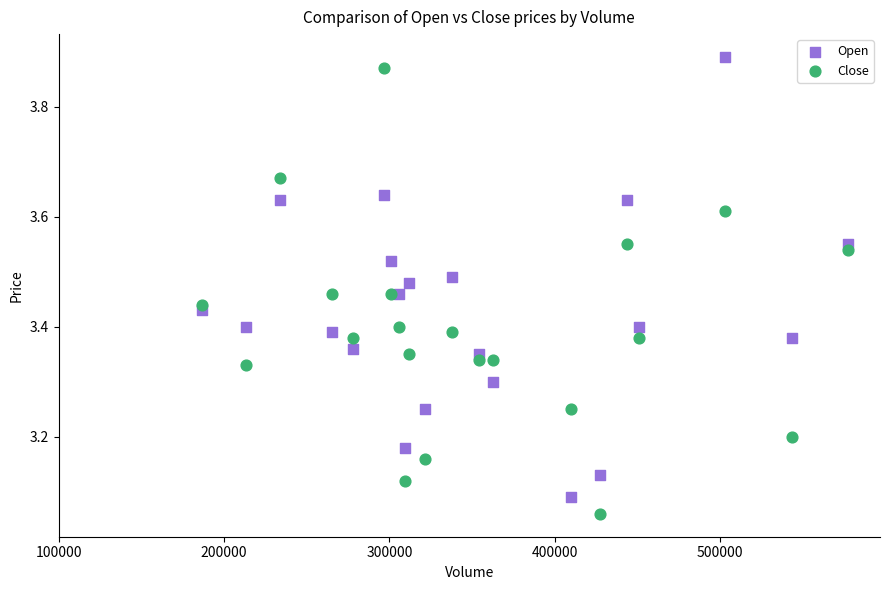

Across all data points, what is the range of Y values (max minus min)?

0.8